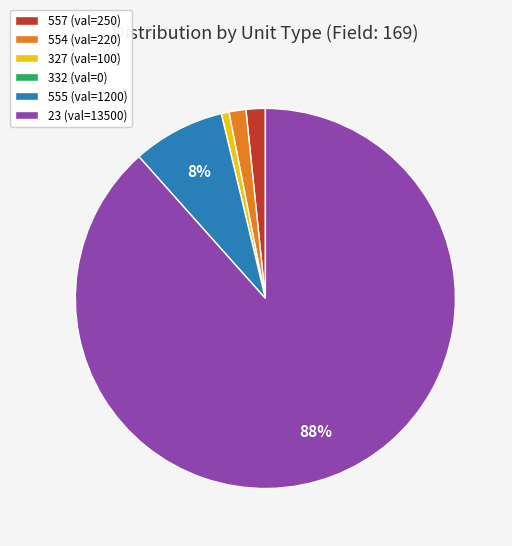

To the nearest percent, what is the difference between the largest and smallest slice percentages?

88%